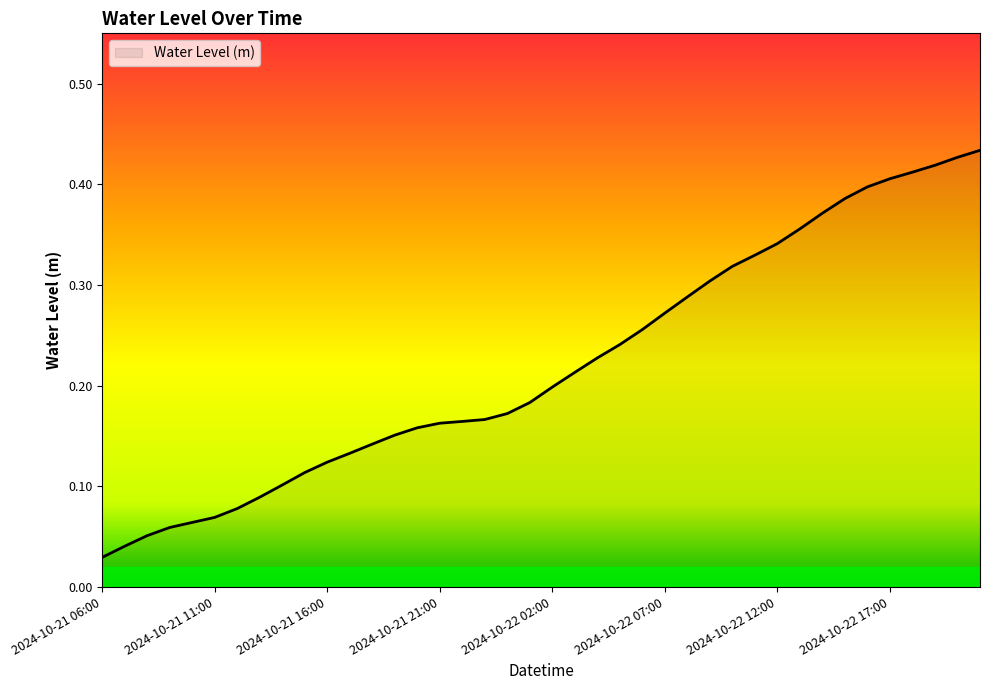

What is the label of the 40th point from the left?

2024-10-22 21:00